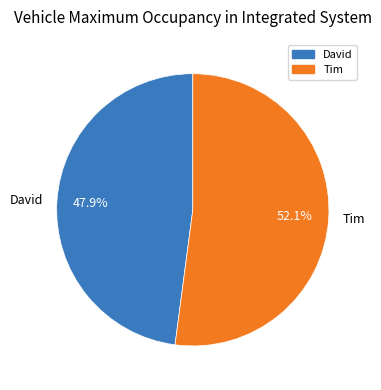

To the nearest percent, what is the combined percentage of Tim and David?

100%